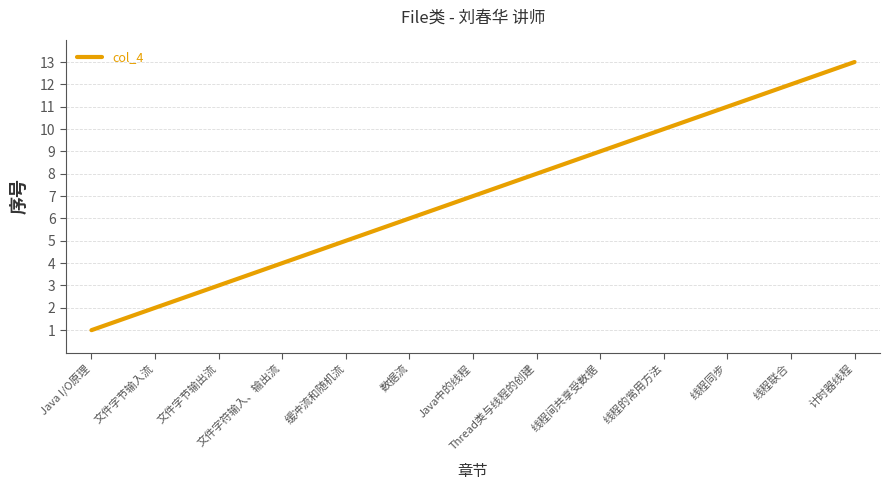

Which label corresponds to the smallest value in the chart?

Java I/O原理